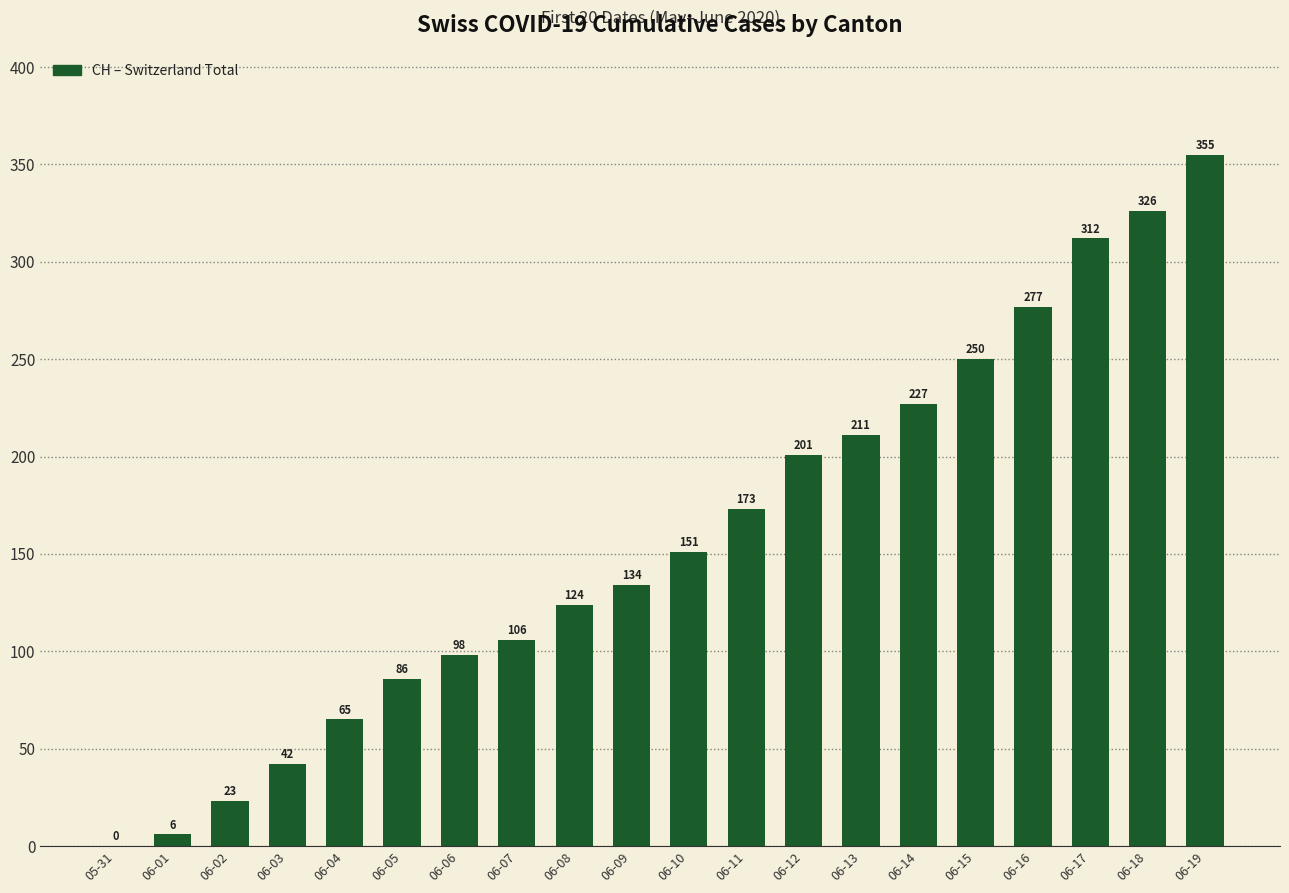

The value at 06-02 is 9. True or false?

False